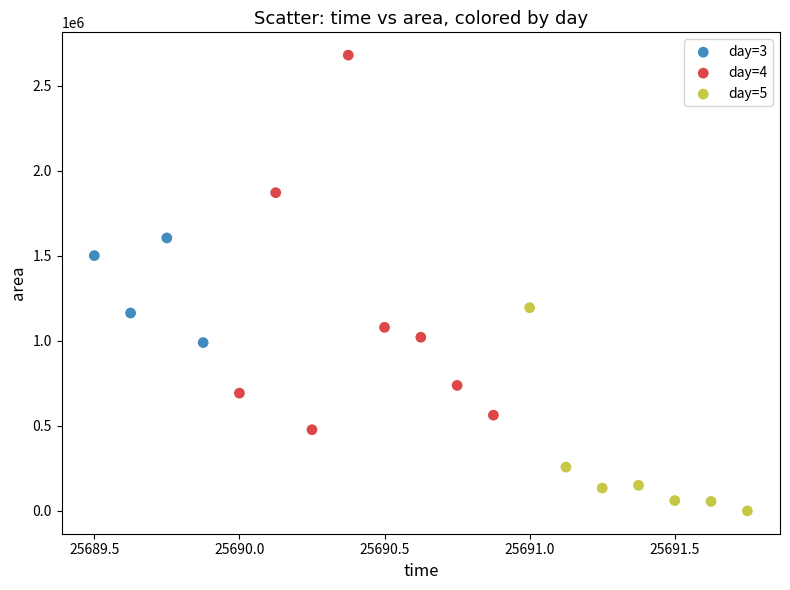

Which series reaches the maximum Y coordinate?

day=4